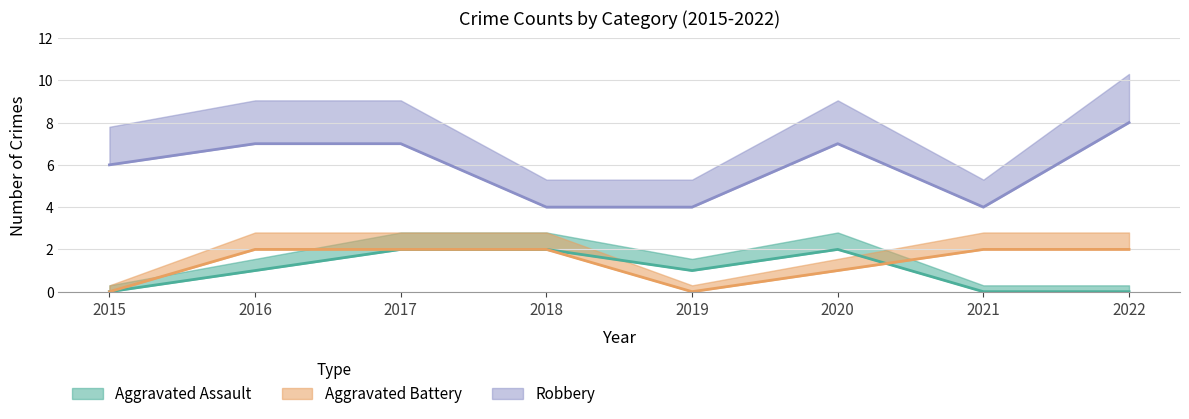

What is the sum of all Aggravated Battery values?

11